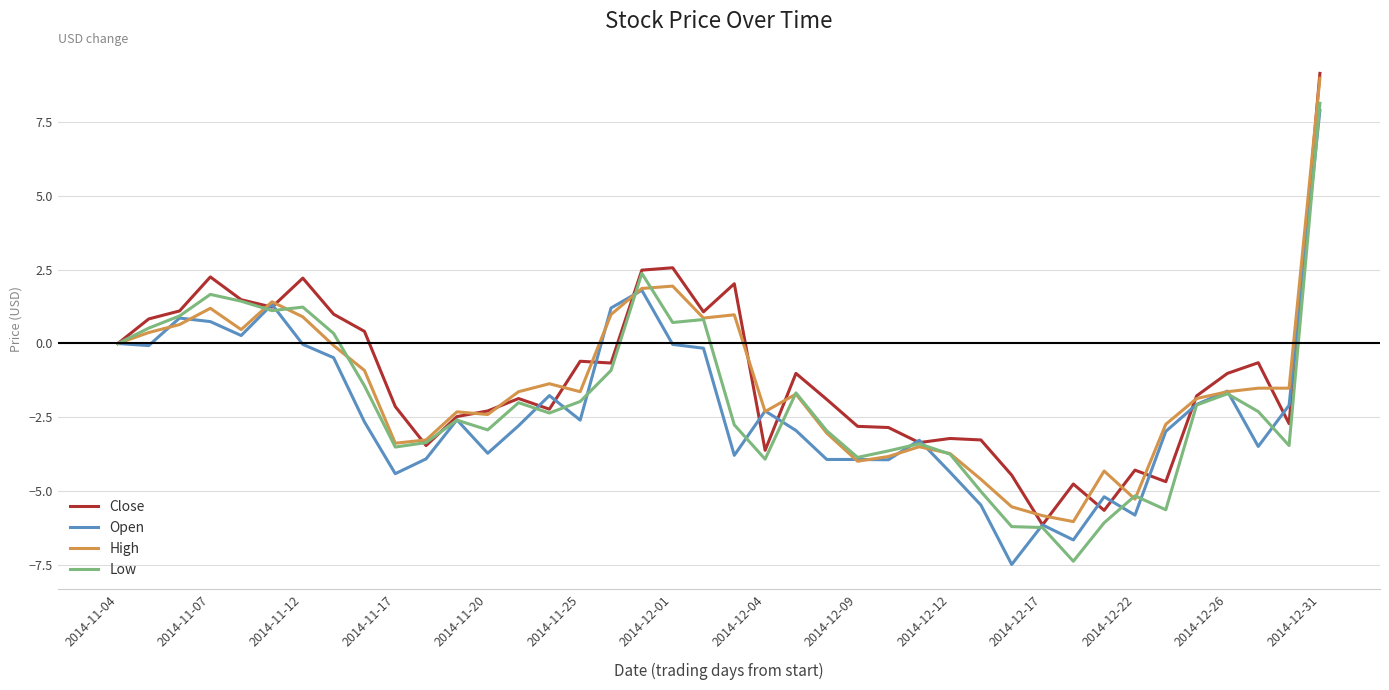

List the series in order of their overall mean, highest first.

Close, High, Low, Open